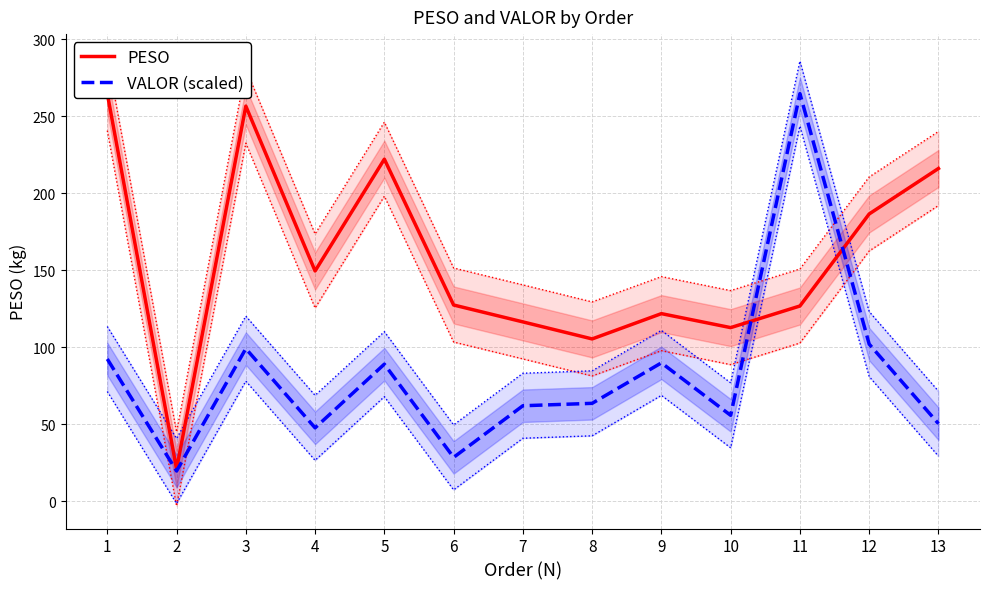

At which category is the sum across all series the highest?

11